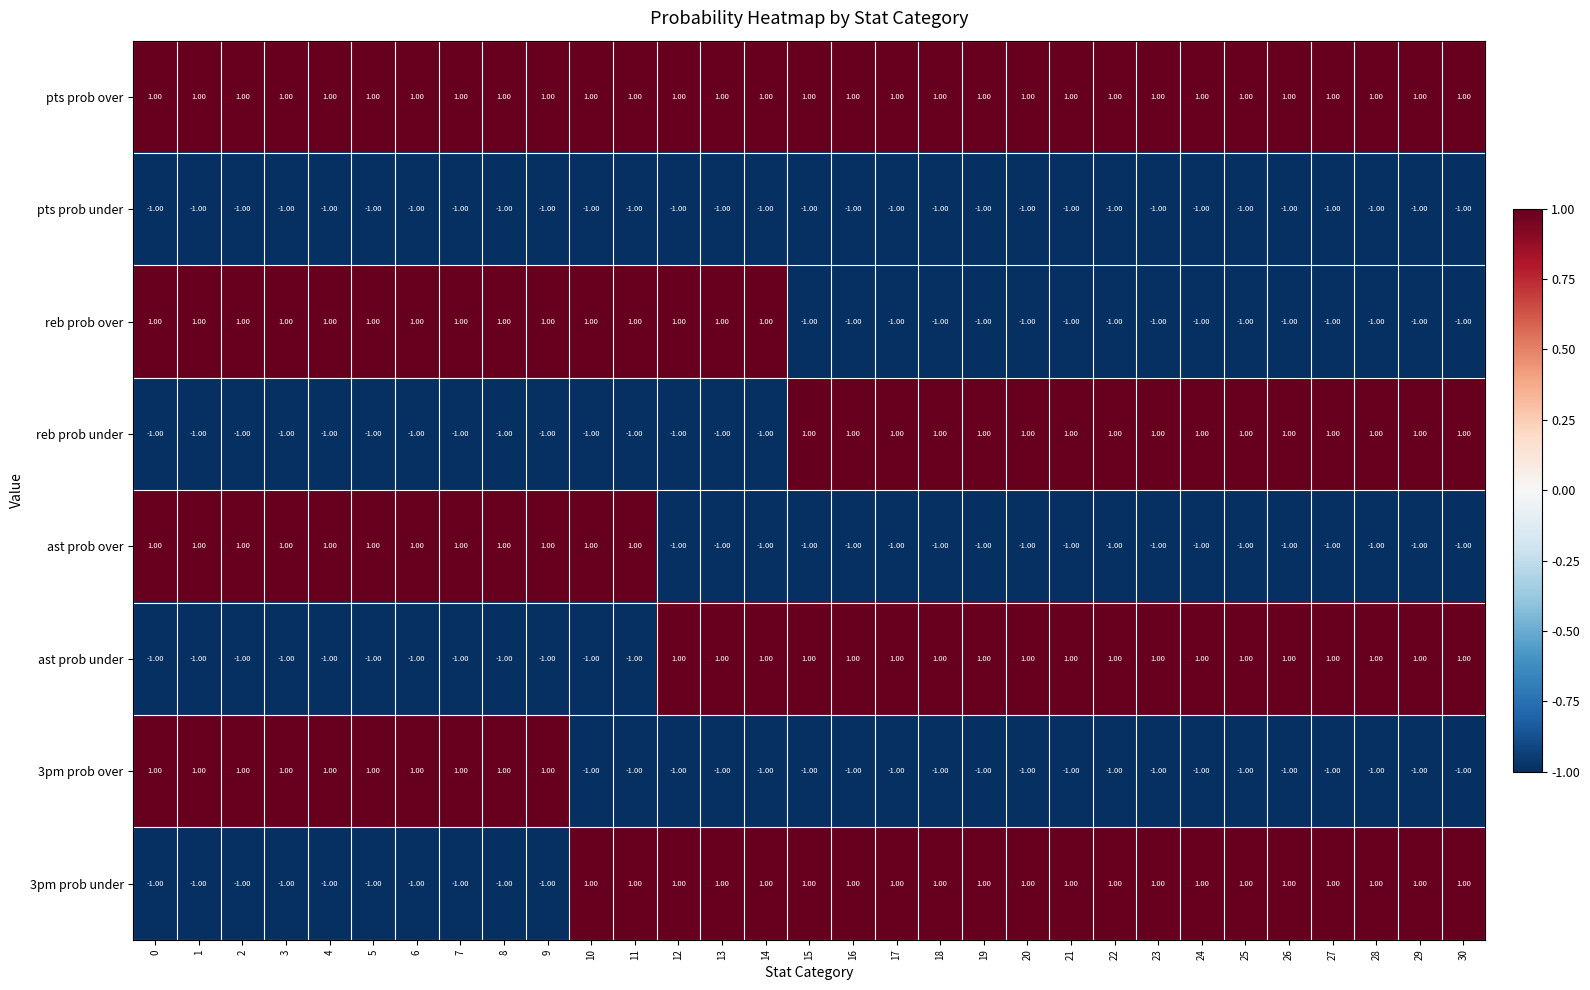

Which series has the largest total across all categories?

pts prob over